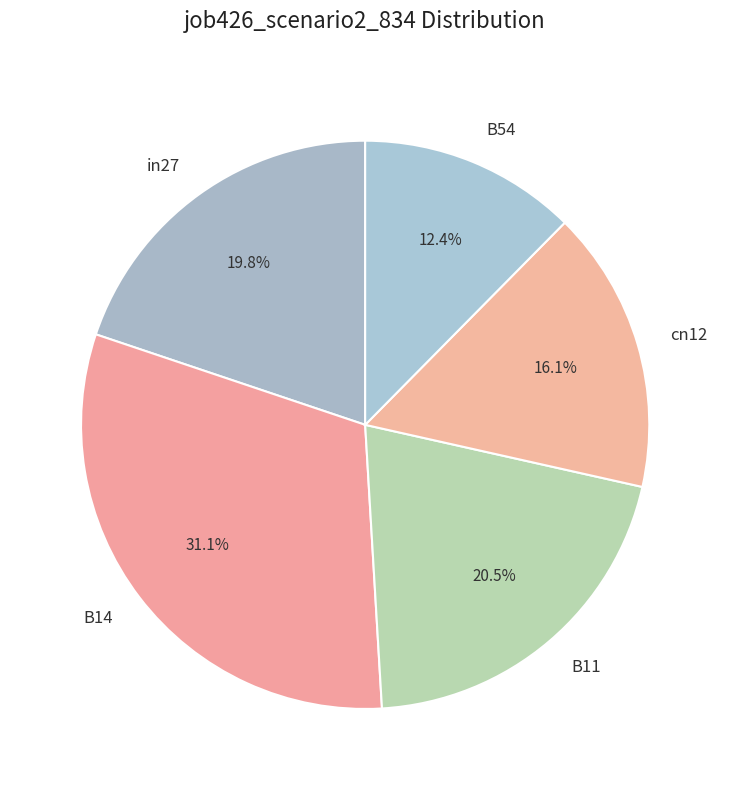

How many slices are in this pie chart?

5